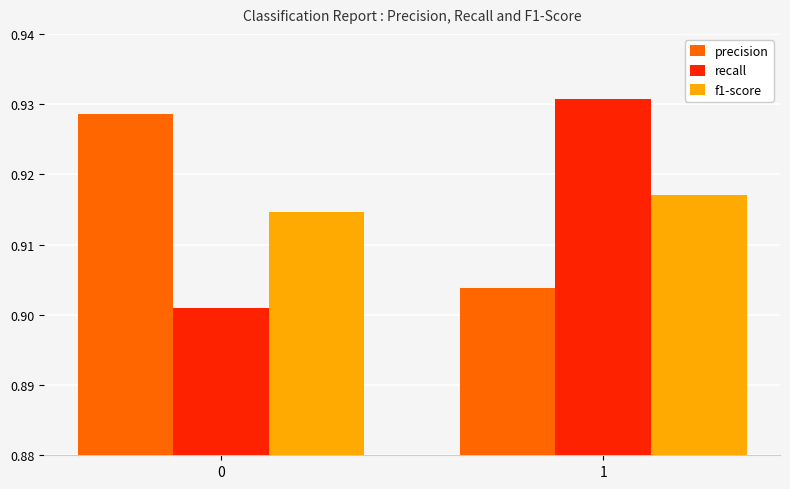

What is the total value across all series at 1?

2.8